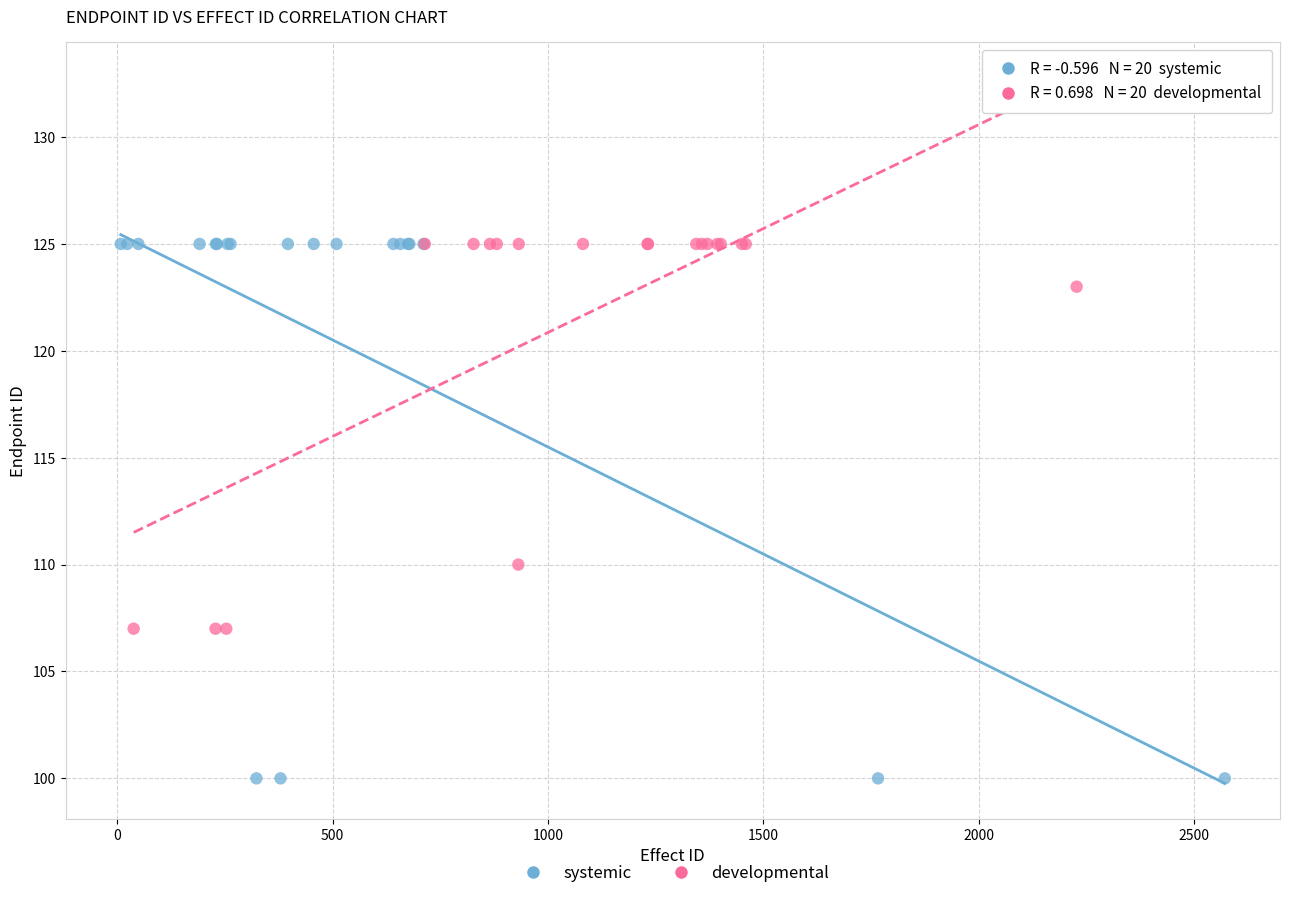

Which series has the widest spread of Y values?

systemic